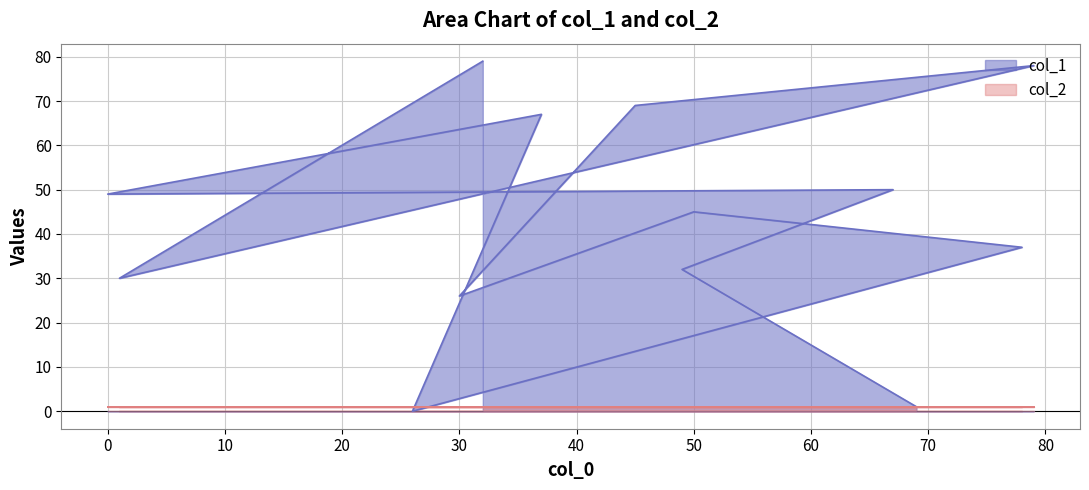

What is the label of the 11th point from the left?

67